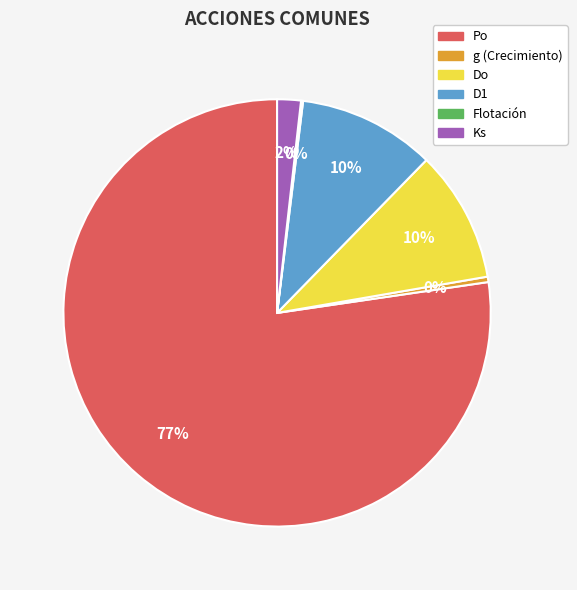

Do Ks and Do together represent more than half of the pie?

No